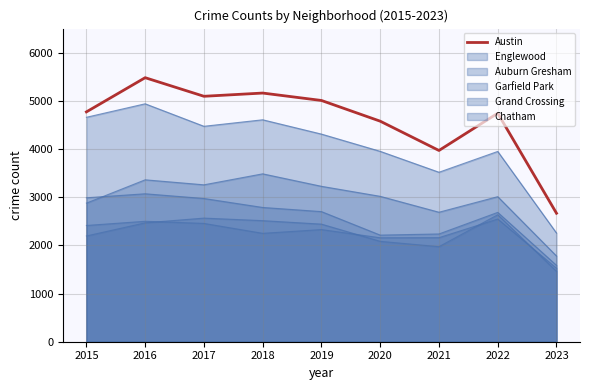

Rank the categories by value from highest to lowest.

2016, 2018, 2017, 2019, 2015, 2022, 2020, 2021, 2023